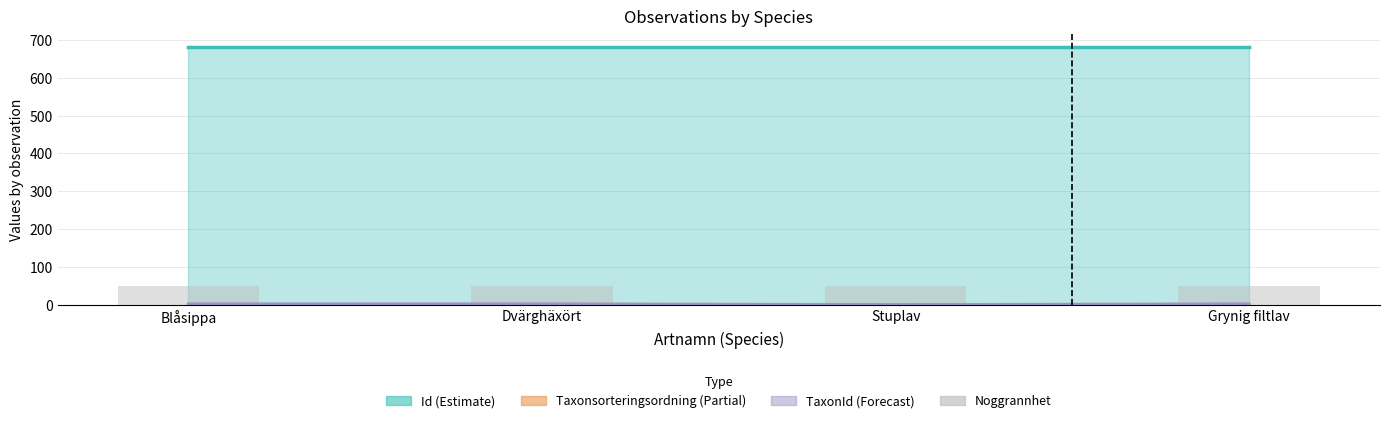

What is the value of the Taxonsorteringsordning bar at the 3rd from the left?

1.0